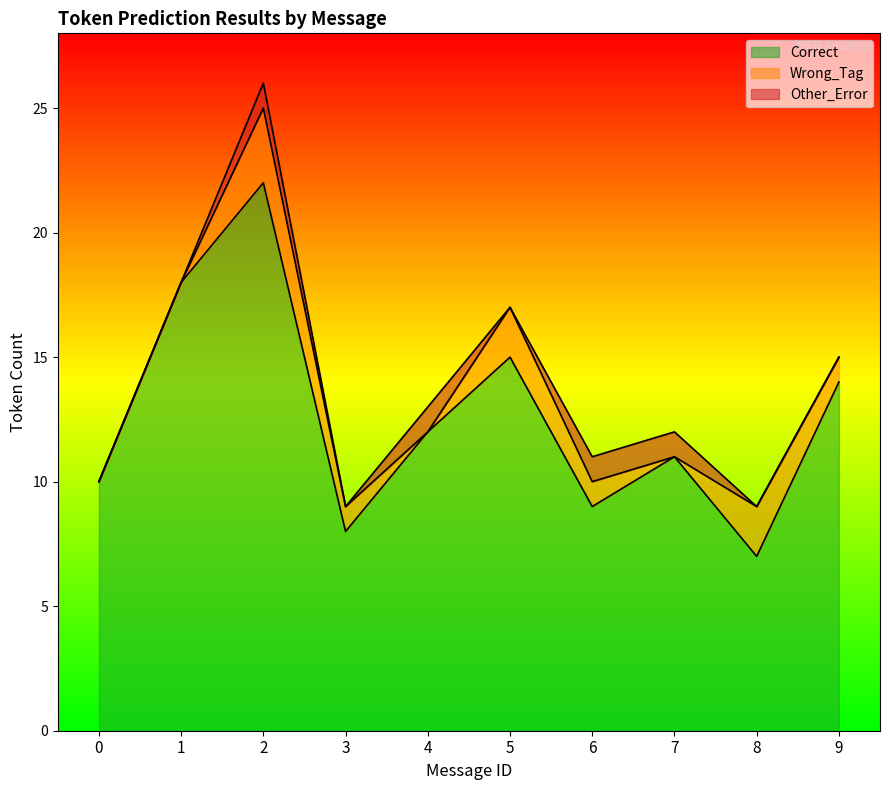

Between 2 and 5, which series saw the biggest shift?

Correct